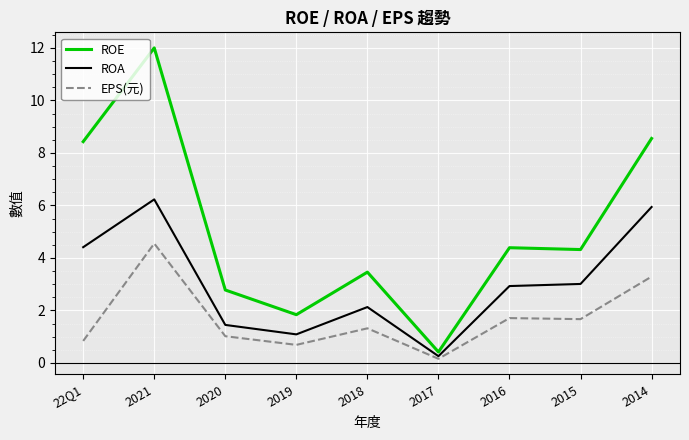

In EPS(元), how many points are lower than both neighbors (excluding endpoints)?

3